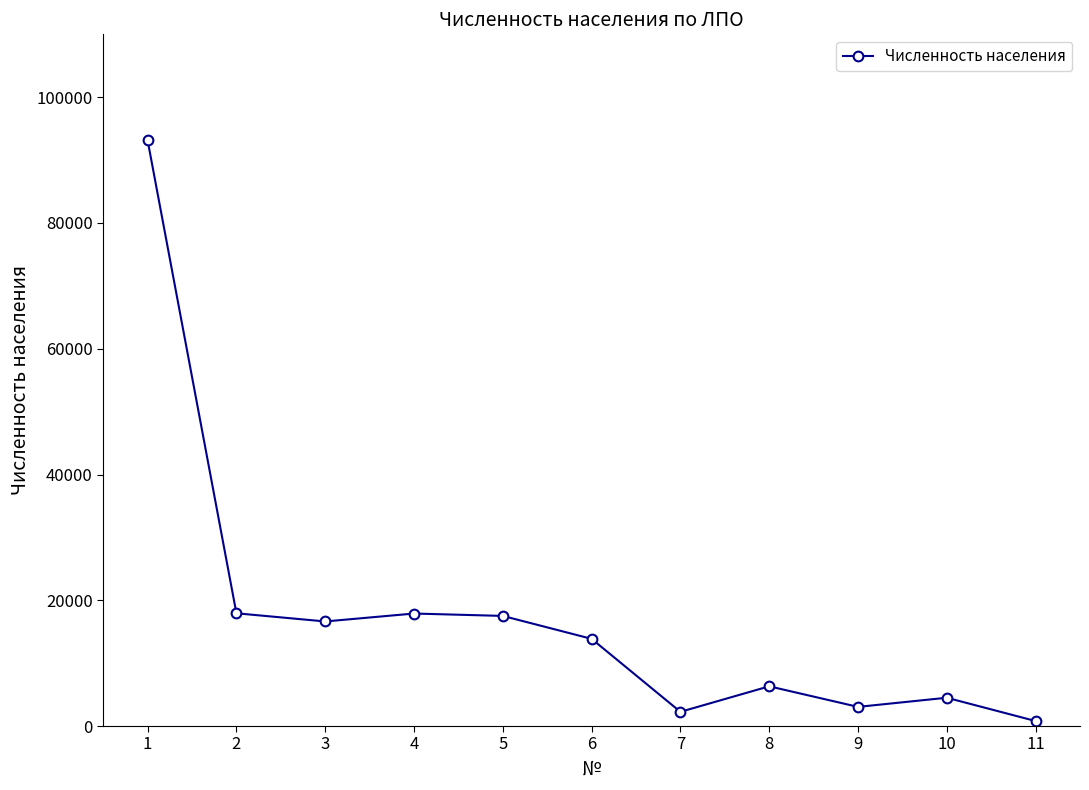

True or false: there are more than 0 points higher than both neighbors.

True